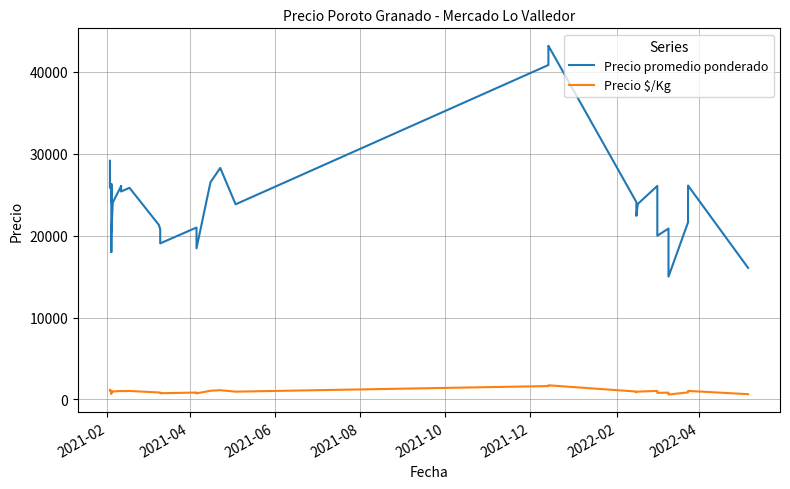

Is the value of Precio $/Kg at 35 greater than the value of Precio promedio ponderado at 37?

No